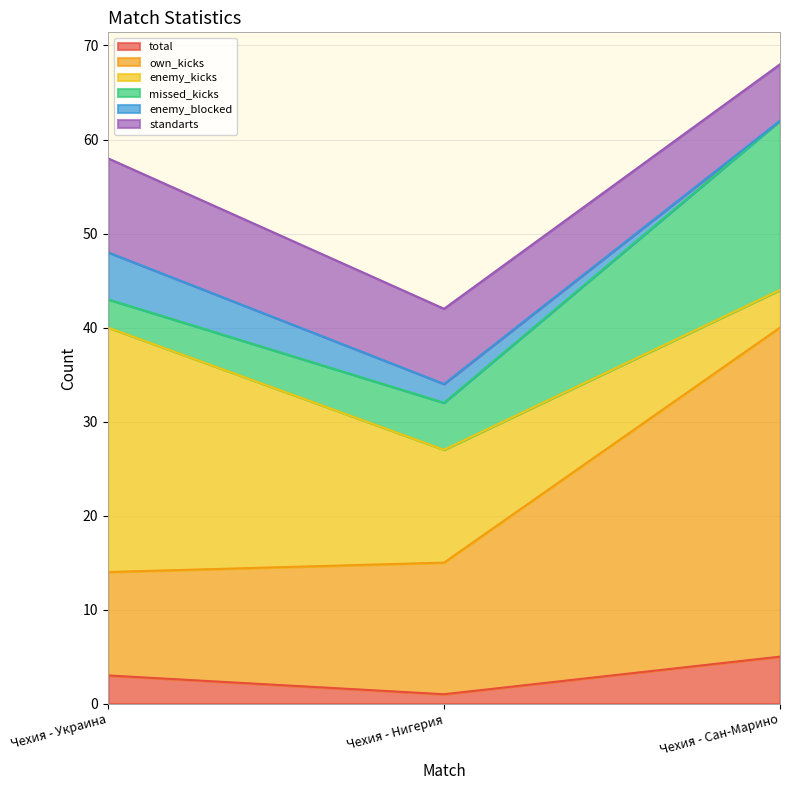

Reading left to right, list all the values displayed in this chart.

total: 3	1	5
own_kicks: 11	14	35
enemy_kicks: 26	12	4
missed_kicks: 3	5	18
enemy_blocked: 5	2	0
standarts: 10	8	6